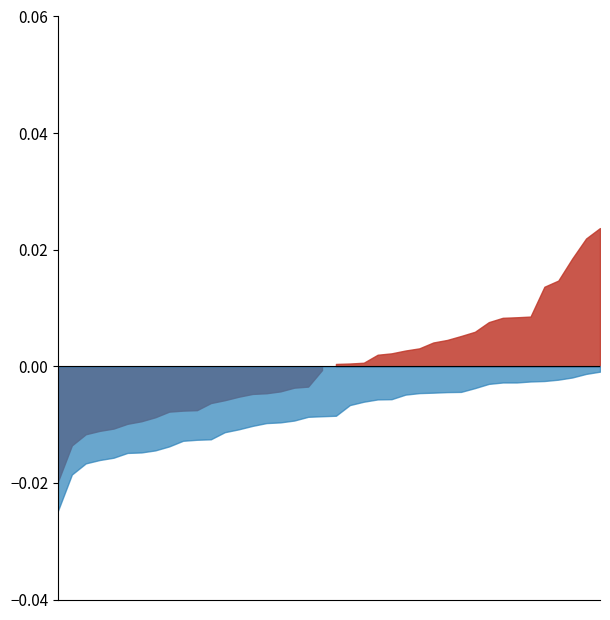

Rank the categories by value from lowest to highest.

11, 31, 0, 1, 17, 7, 34, 21, 19, 15, 2, 4, 14, 12, 32, 33, 30, 37, 38, 20, 25, 28, 39, 23, 24, 13, 9, 6, 29, 5, 3, 22, 8, 26, 35, 10, 18, 36, 27, 16